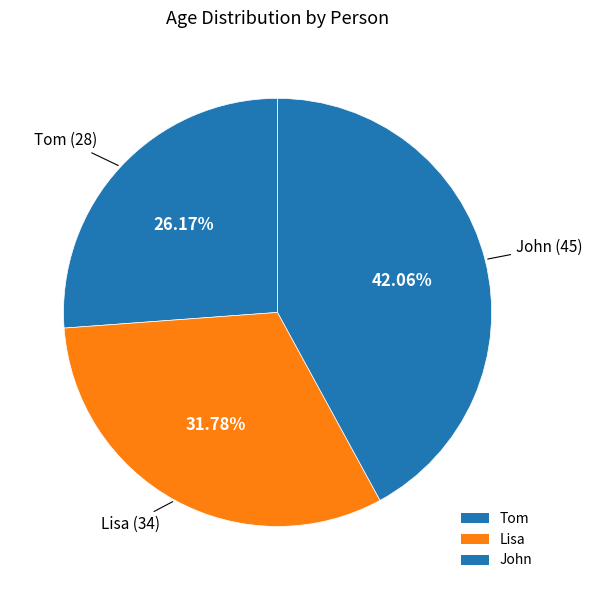

How many segments does this pie chart have?

3